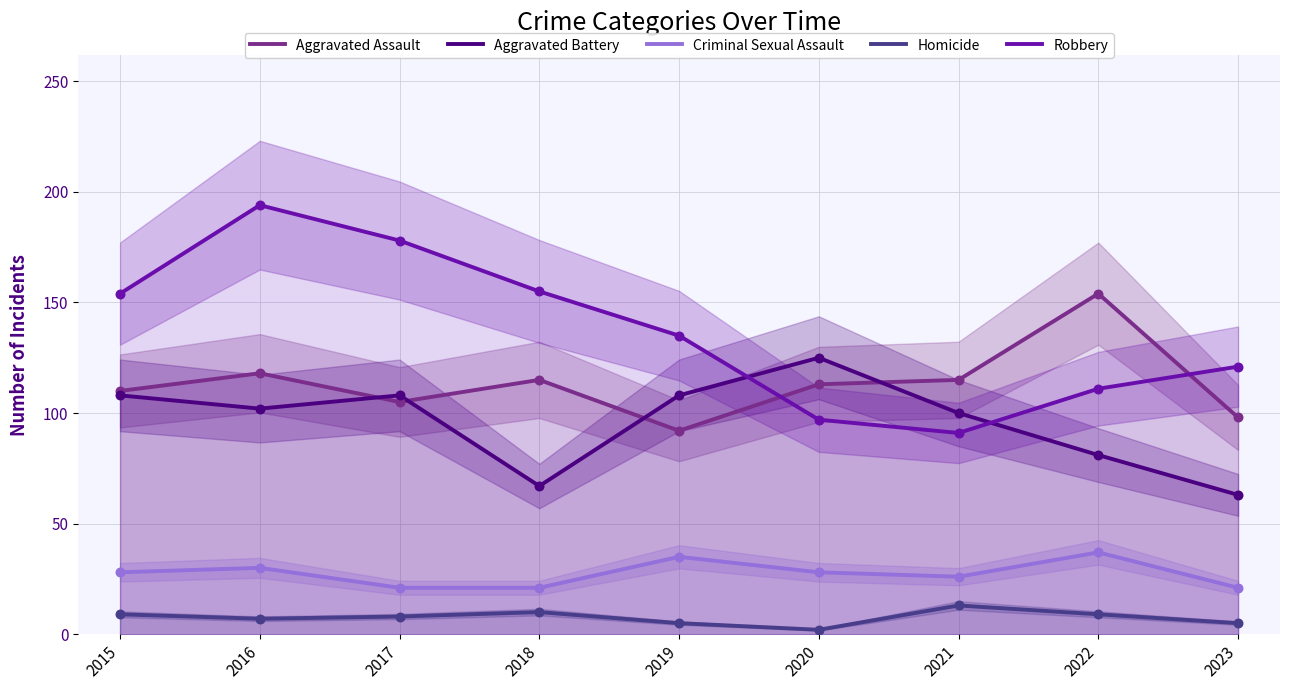

Which series has the largest Y range (max minus min)?

Robbery